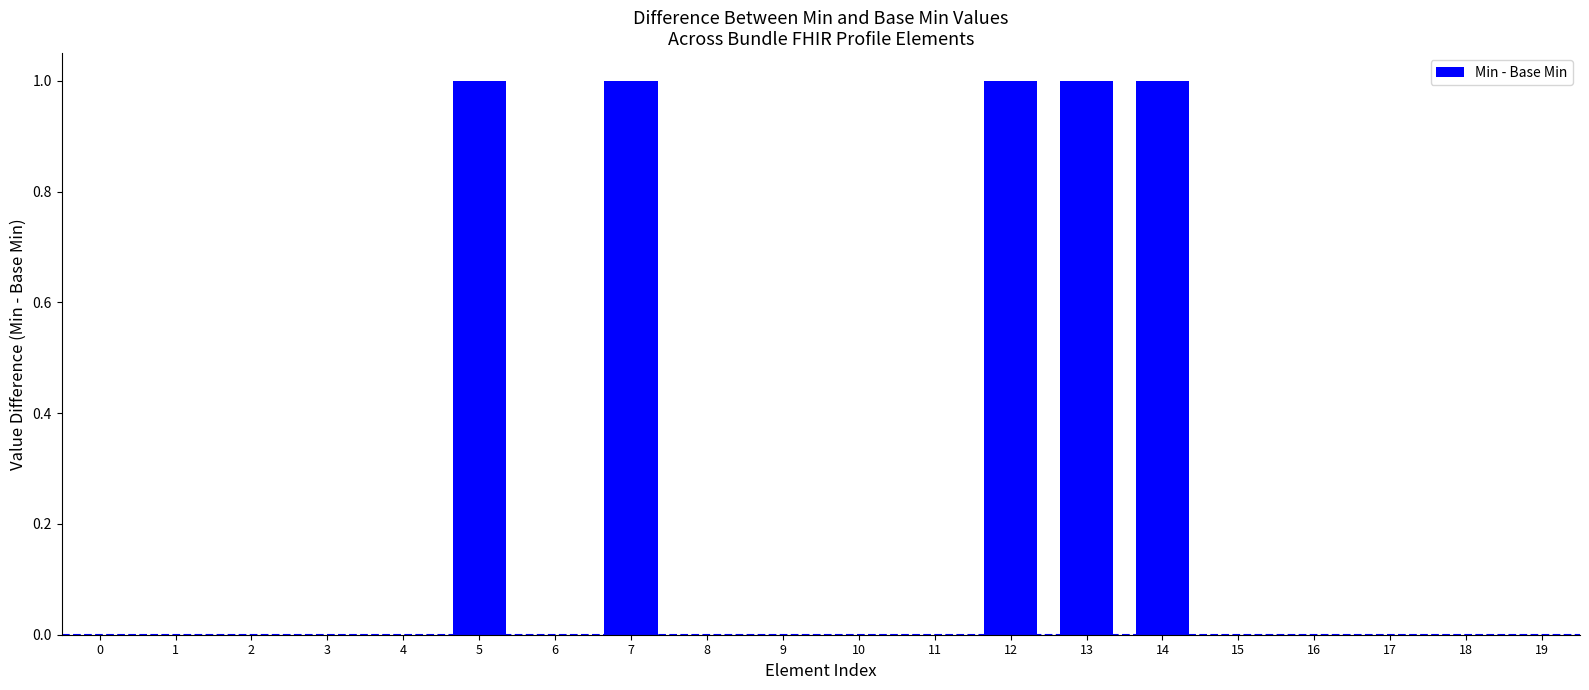

Approximately how many times larger is the value at 12 compared to 13?

1.0